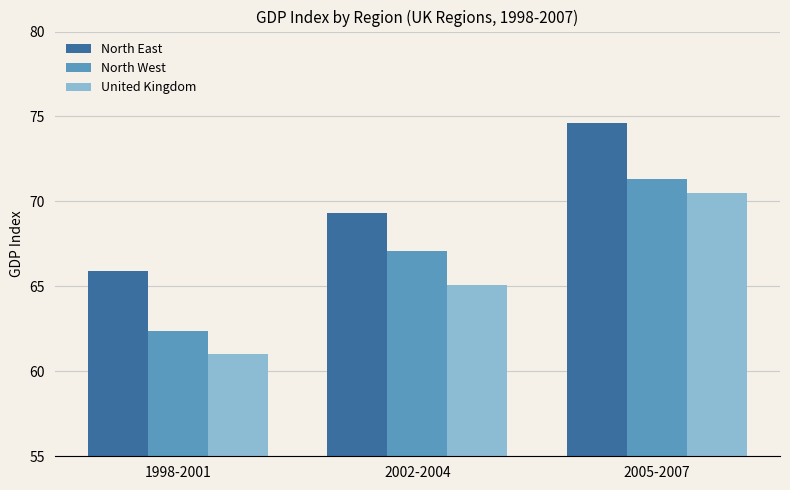

What is the label of the 1st bar from the left?

1998-2001